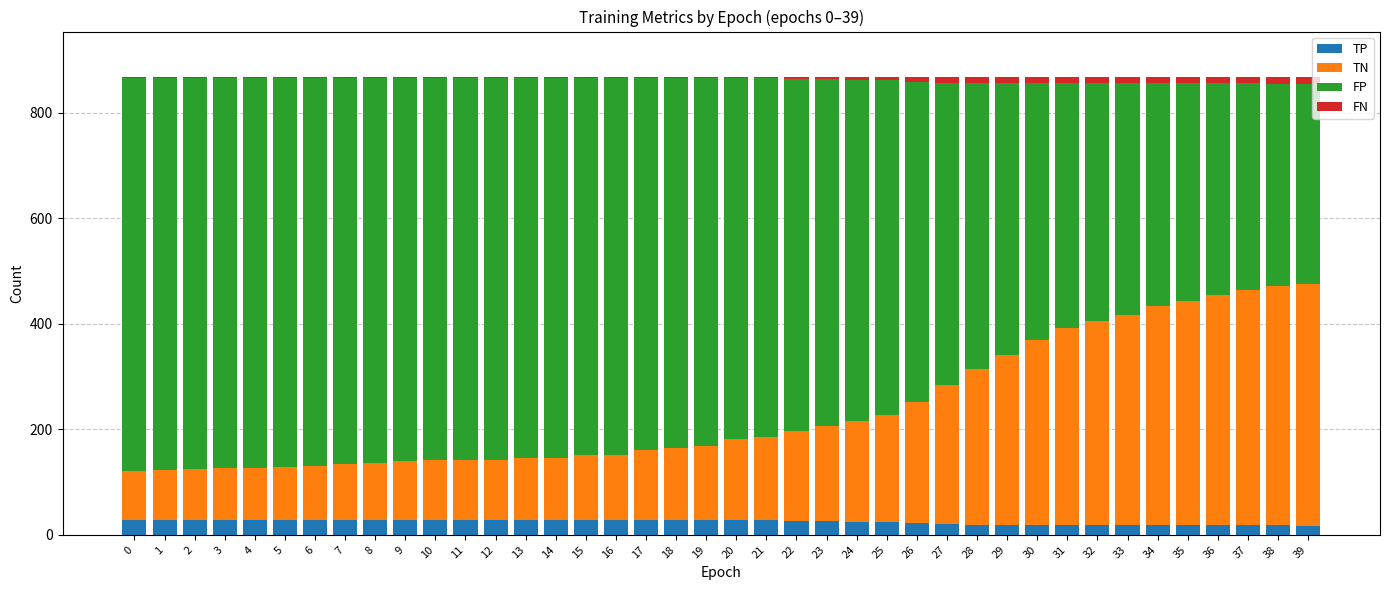

Which series changed the most between 3 and 16?

TN